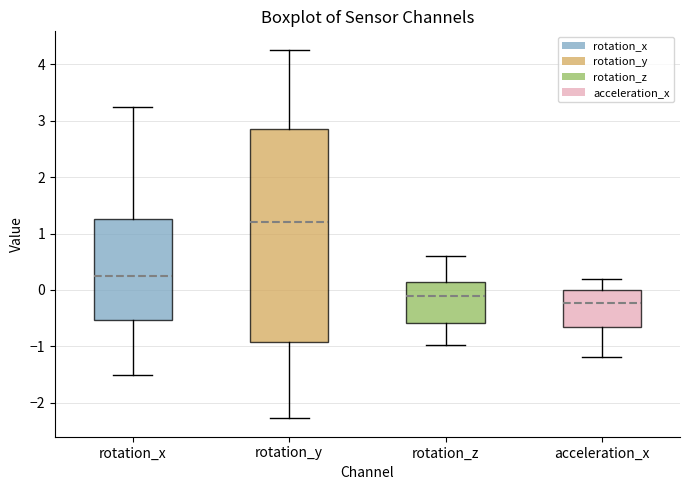

Which box is the tallest, from its lower edge to its upper edge?

rotation_y